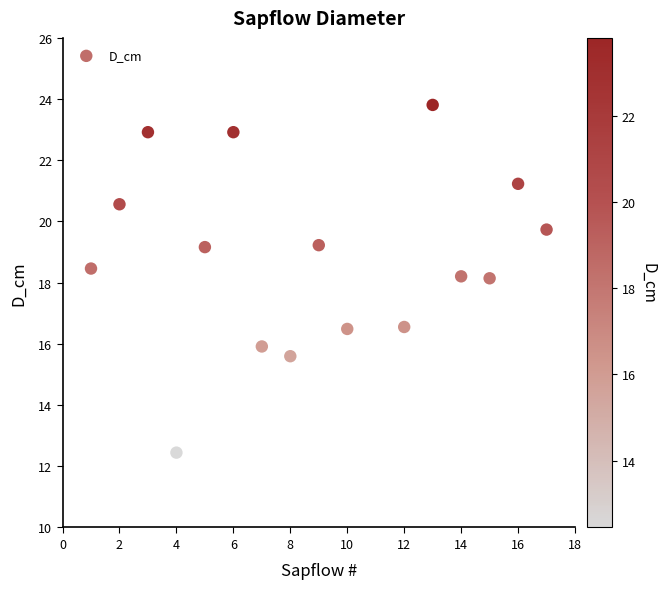

What is the range of X values (max minus min)?

16.0